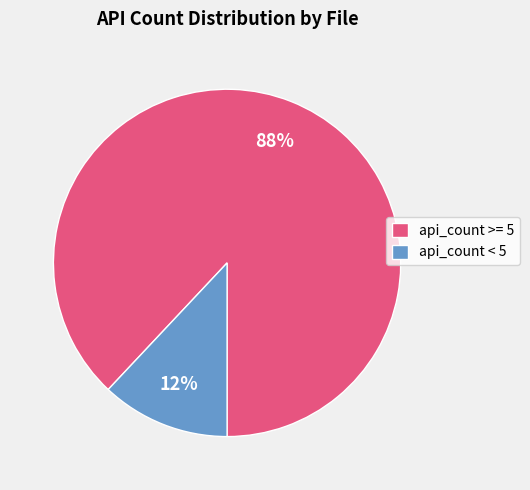

Combined, do api_count < 5 and api_count >= 5 account for over 50%?

Yes